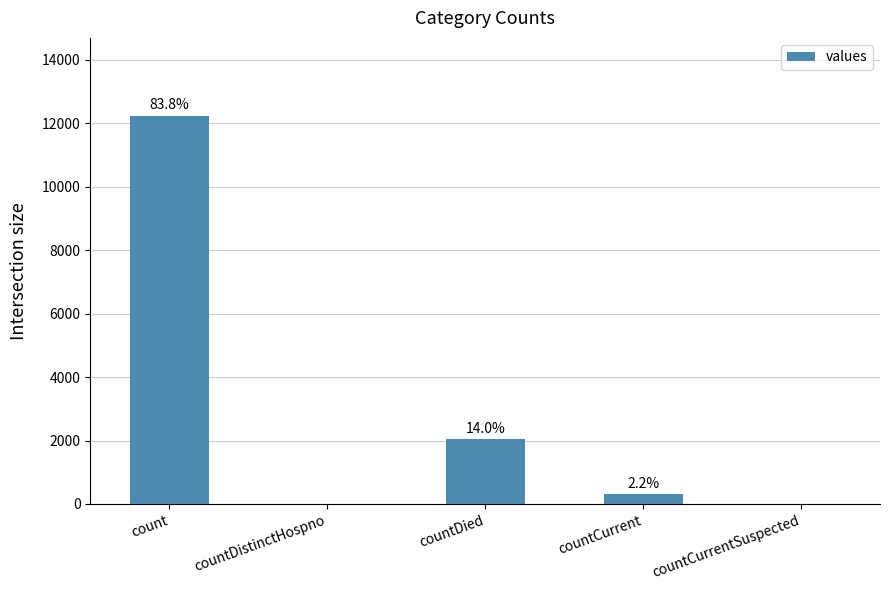

The value at countCurrent is 121. True or false?

False